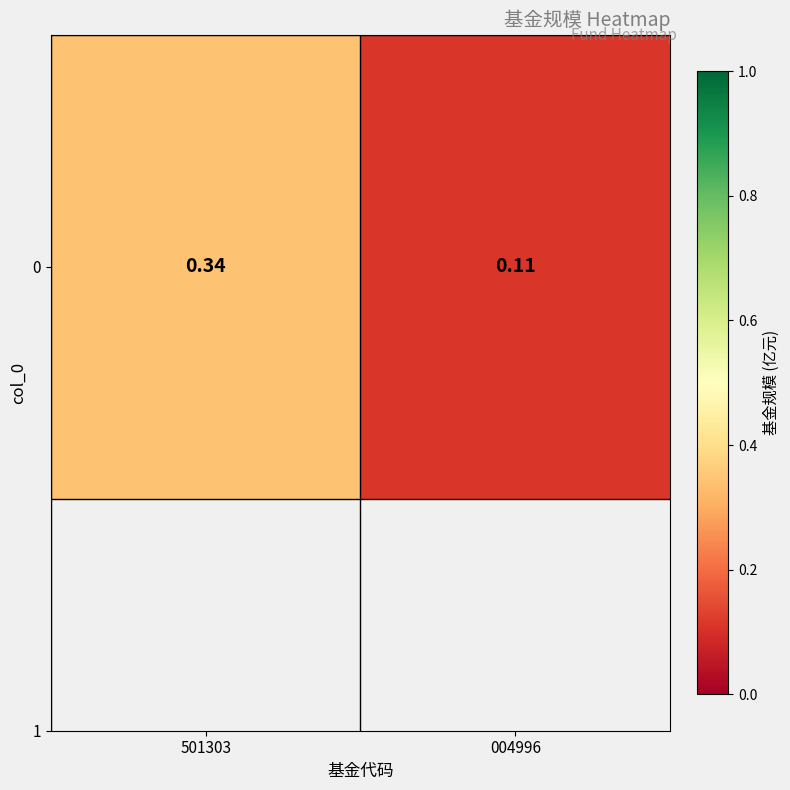

Reading right to left, transcribe all the data shown in this chart.

0.1	0.3